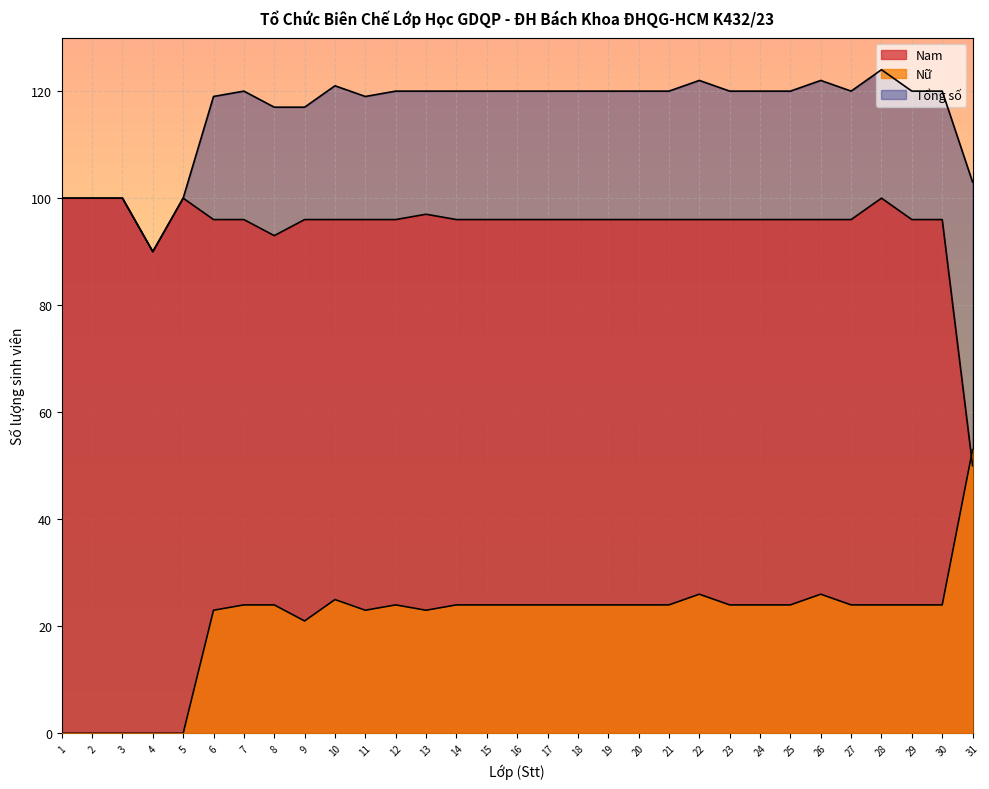

What is the value of the Nam point at the 14th from the left?

96